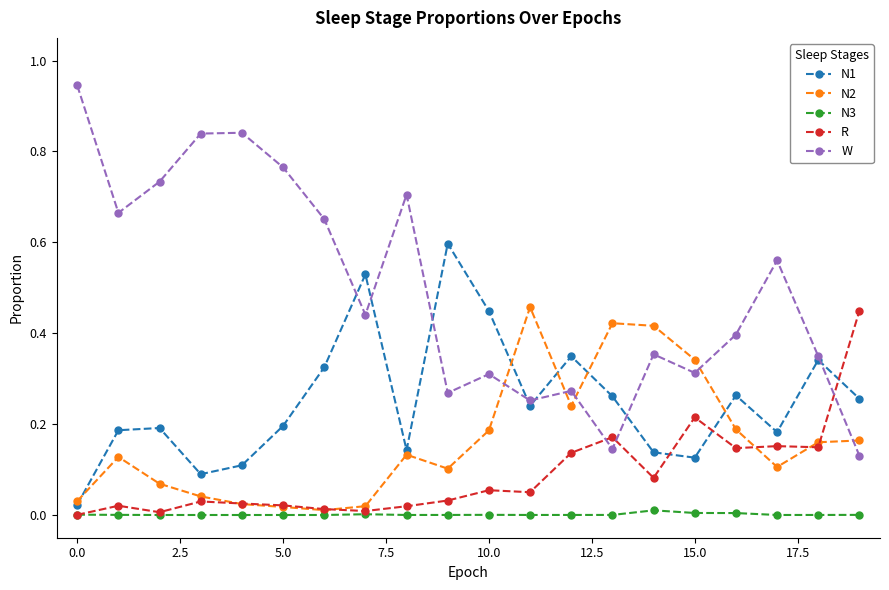

Which series has the largest range (max minus min)?

W